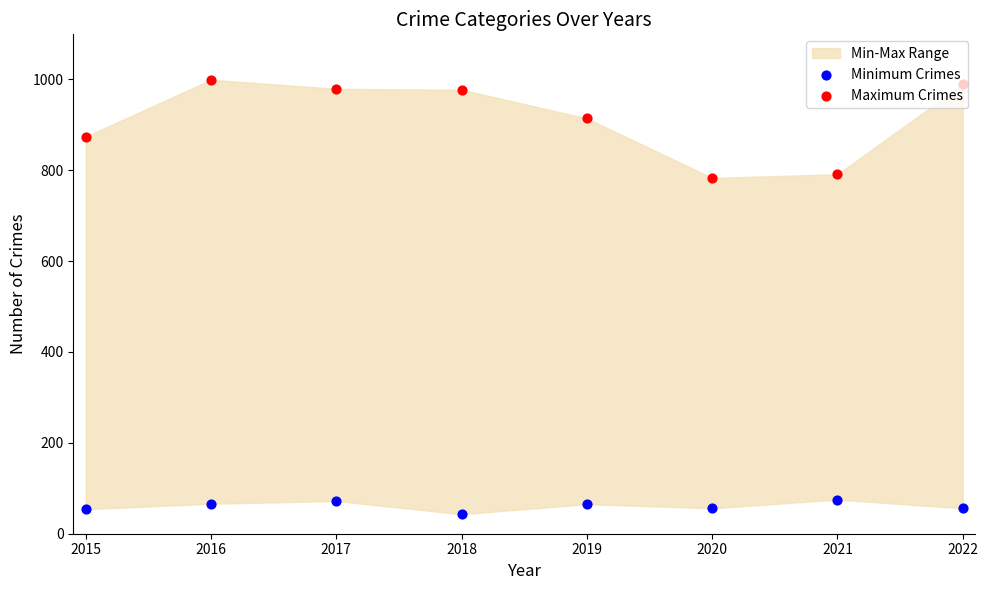

Which series has the largest Y range (max minus min)?

Maximum Crimes